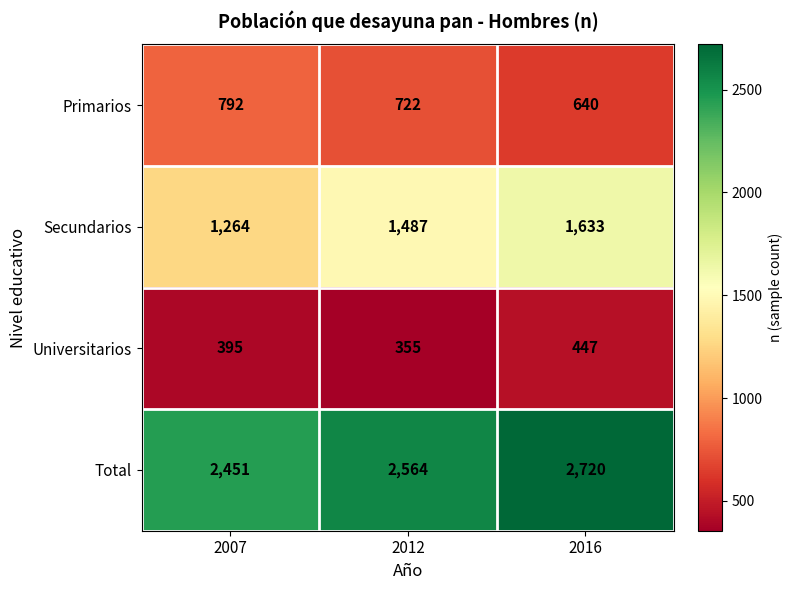

Which category has the lowest value across all series?

2012